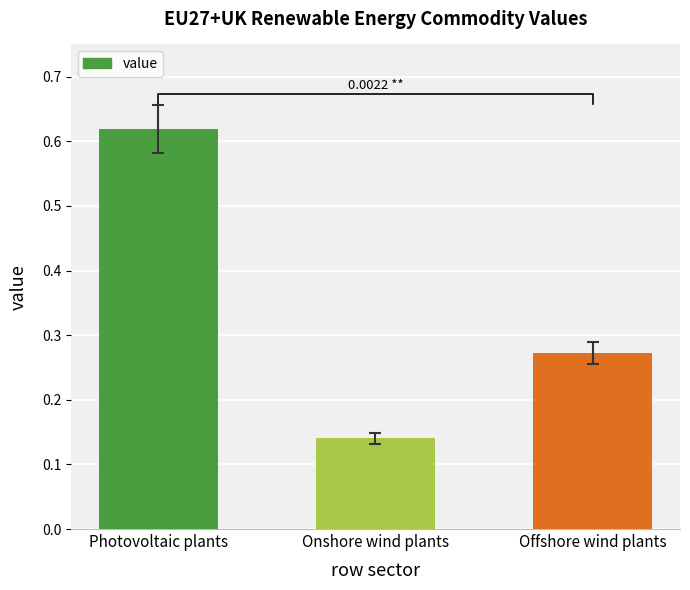

Reading left to right, transcribe all the data shown in this chart.

0.6	0.1	0.3